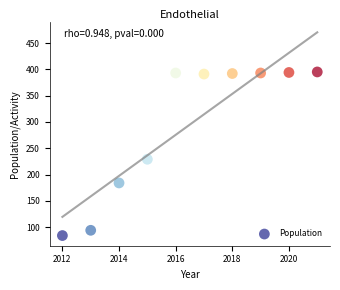

What Y value in the scatter plot is closest to 239?

229